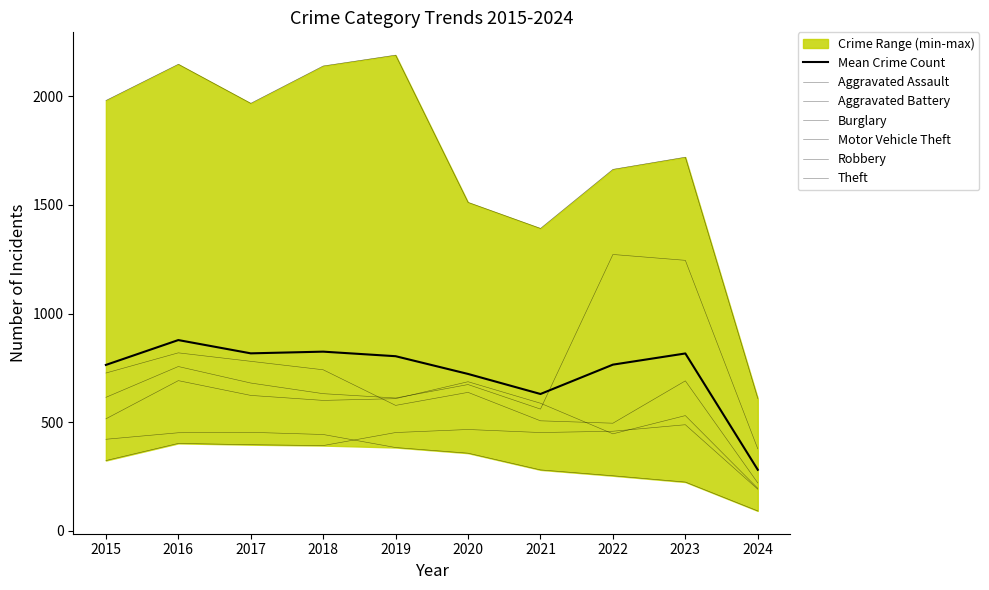

Which series has the largest range (max minus min)?

Theft